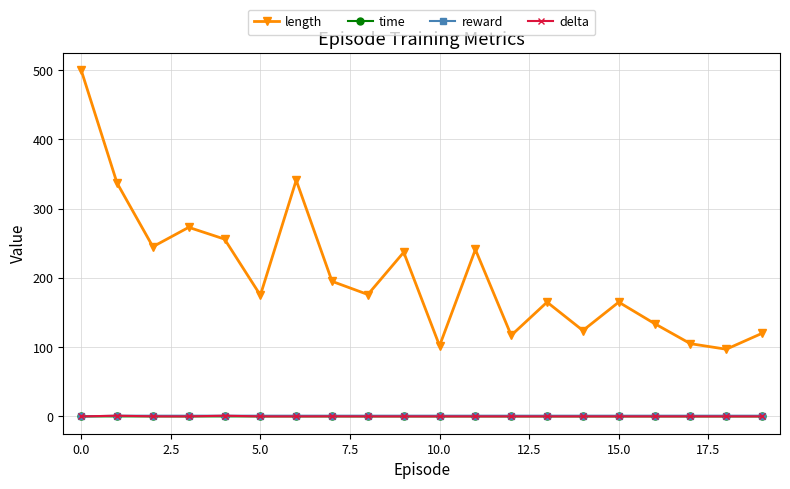

True or false: length and delta cross at least once.

False